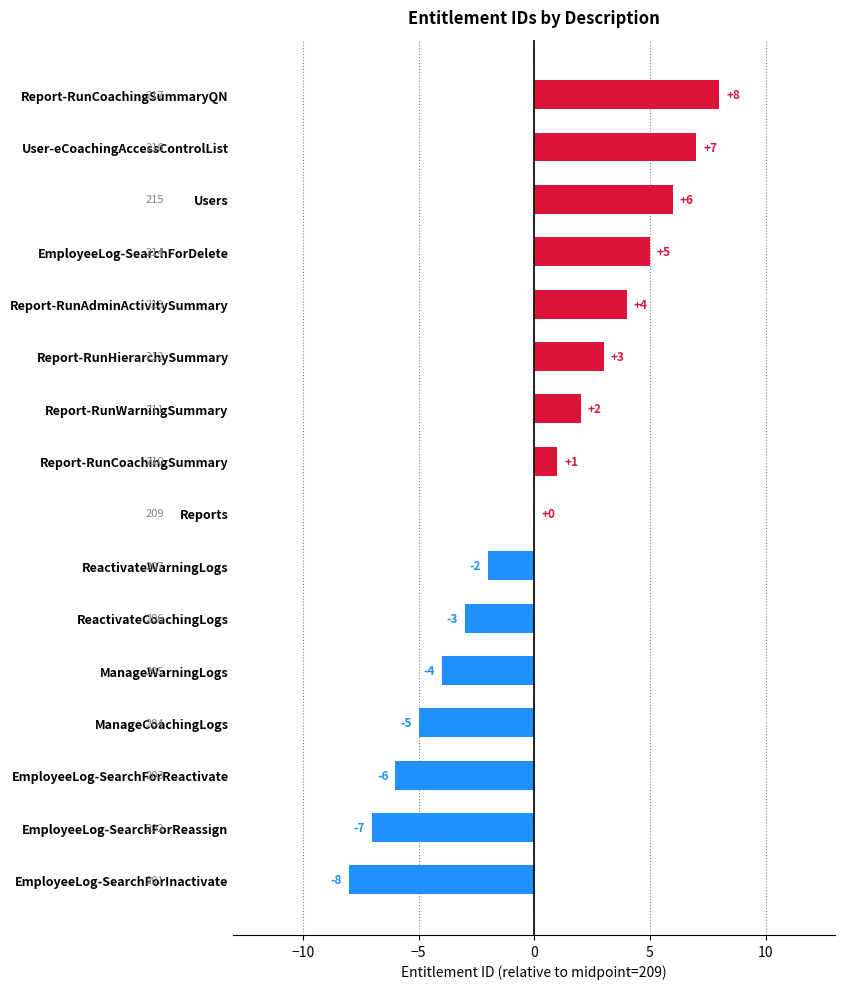

At which label is the value closest to 0?

Reports